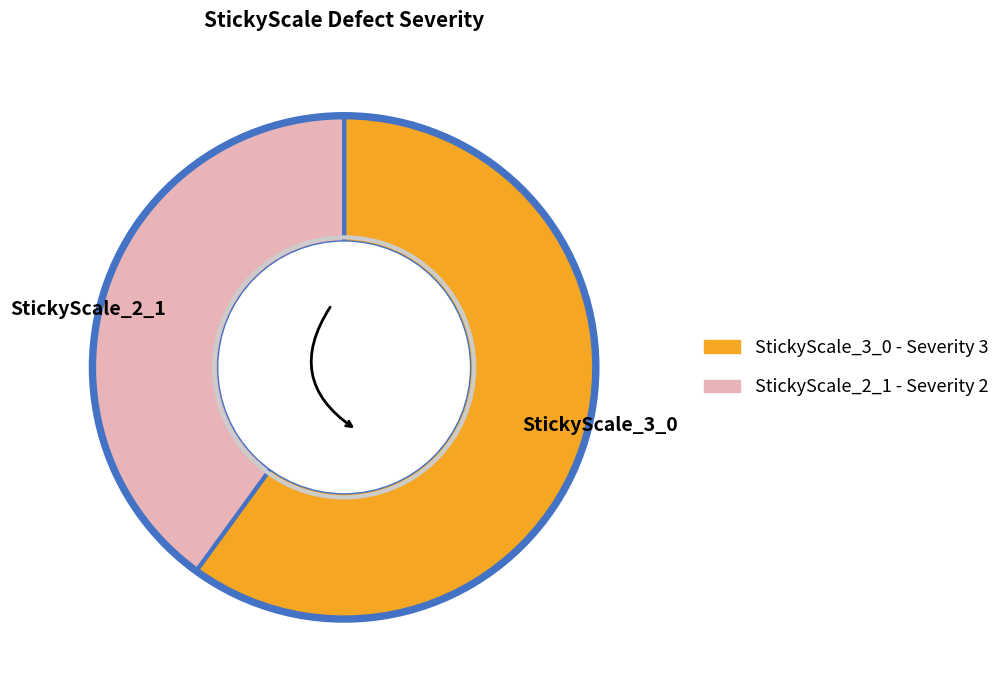

Combined, do StickyScale_3_0 and StickyScale_2_1 account for over 50%?

Yes